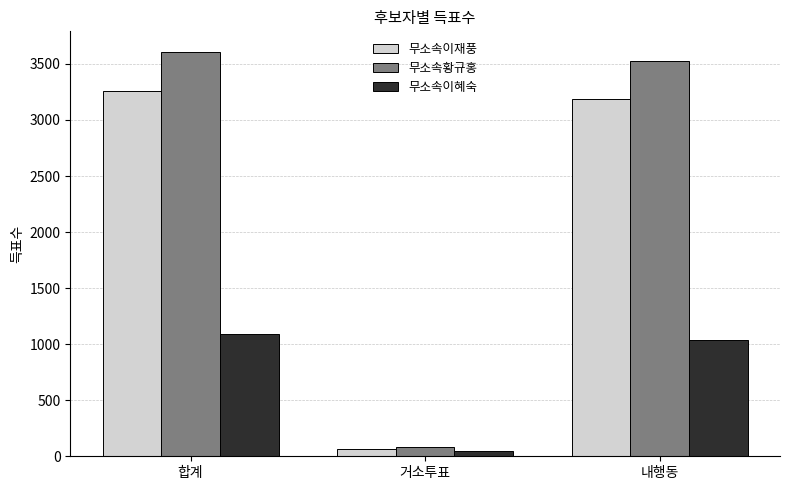

How many data points in 무소속황규홍 are less than 3529?

1